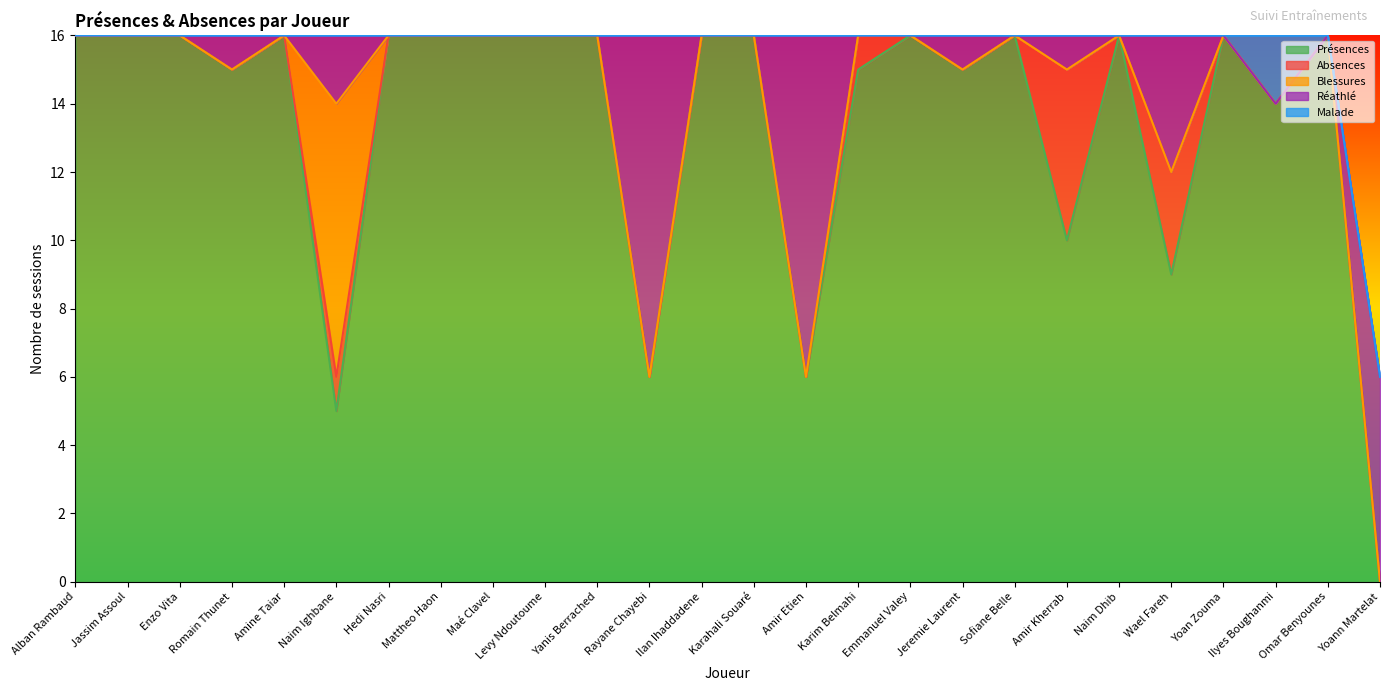

True or false: Malade and Absences intersect in this chart.

False